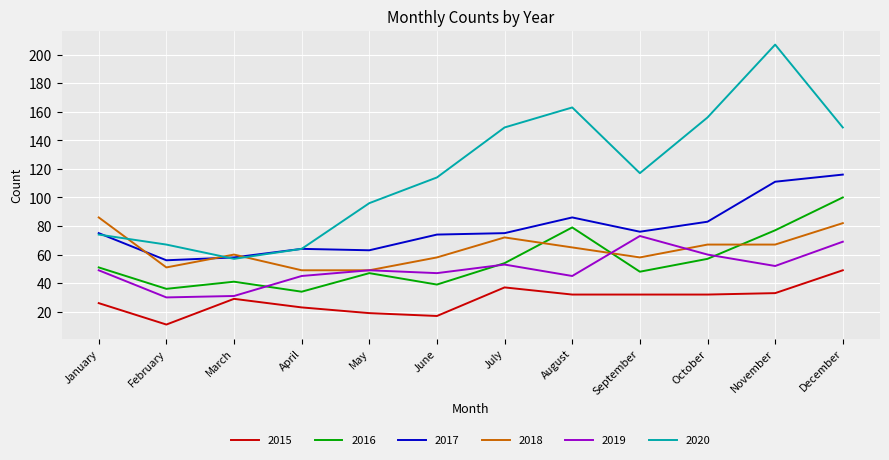

Reading left to right, transcribe all the data shown in this chart.

2015: January=26	February=11	March=29	April=23	May=19	June=17	July=37	August=32	September=32	October=32	November=33	December=49
2016: January=51	February=36	March=41	April=34	May=47	June=39	July=54	August=79	September=48	October=57	November=77	December=100
2017: January=75	February=56	March=58	April=64	May=63	June=74	July=75	August=86	September=76	October=83	November=111	December=116
2018: January=86	February=51	March=60	April=49	May=49	June=58	July=72	August=65	September=58	October=67	November=67	December=82
2019: January=49	February=30	March=31	April=45	May=49	June=47	July=53	August=45	September=73	October=60	November=52	December=69
2020: January=74	February=67	March=57	April=64	May=96	June=114	July=149	August=163	September=117	October=156	November=207	December=149